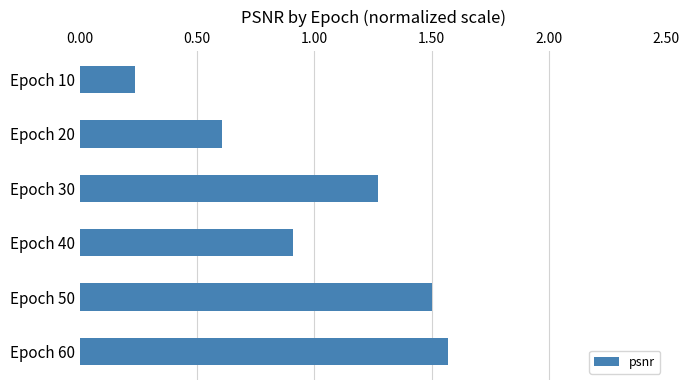

How many categories are shown in the chart?

6